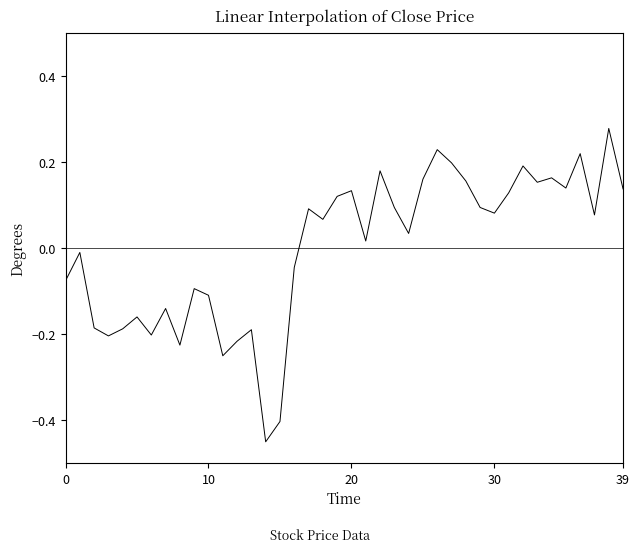

What is the difference between the maximum and minimum values?

0.7